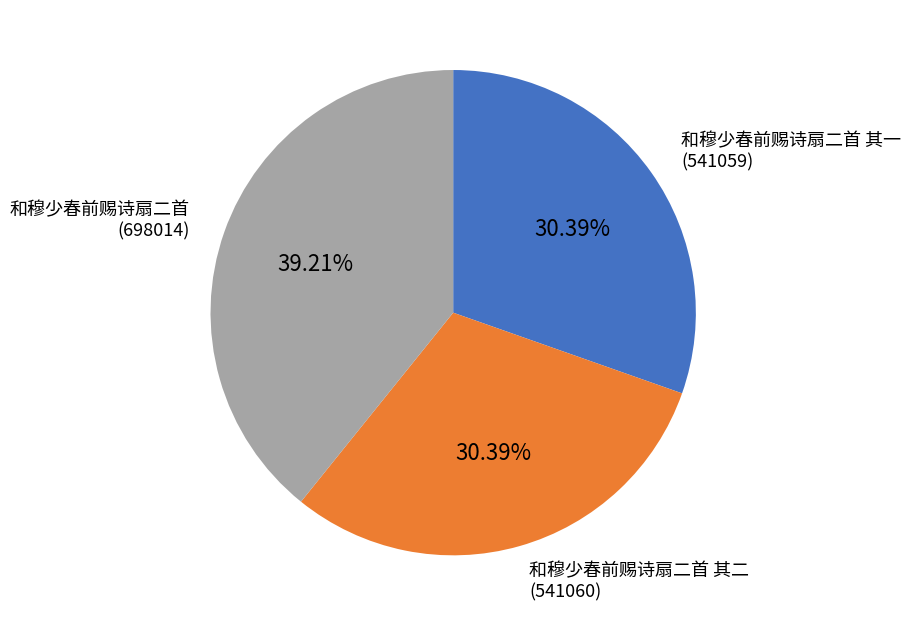

How many segments does this pie chart have?

3